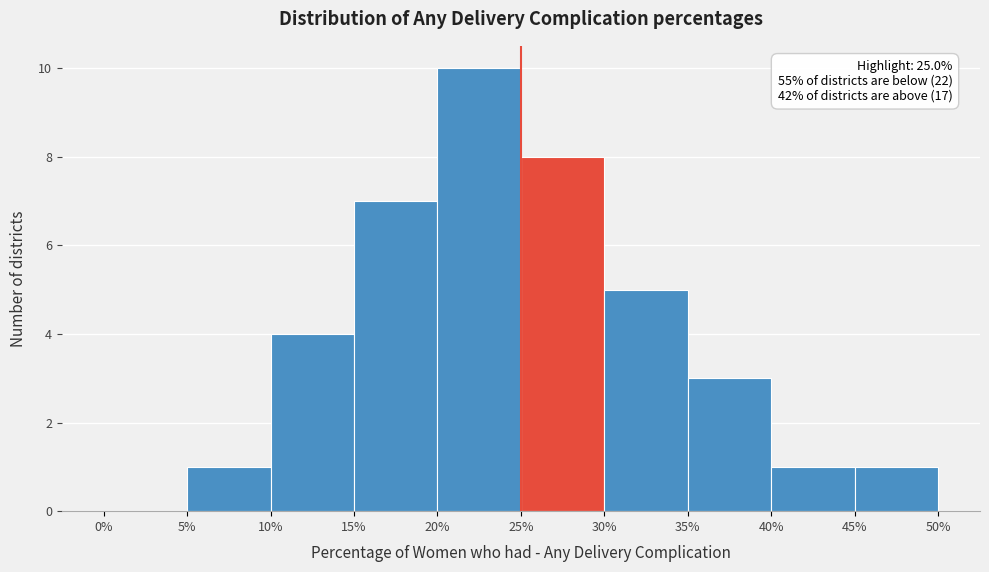

Which range on the x-axis has the tallest bar?

20% to 25%